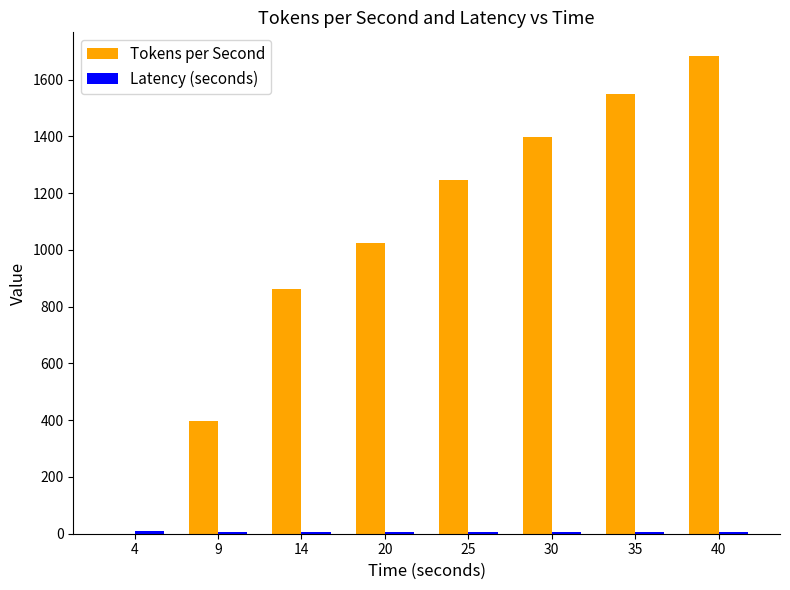

What is the total value across all series at 25?

1254.9